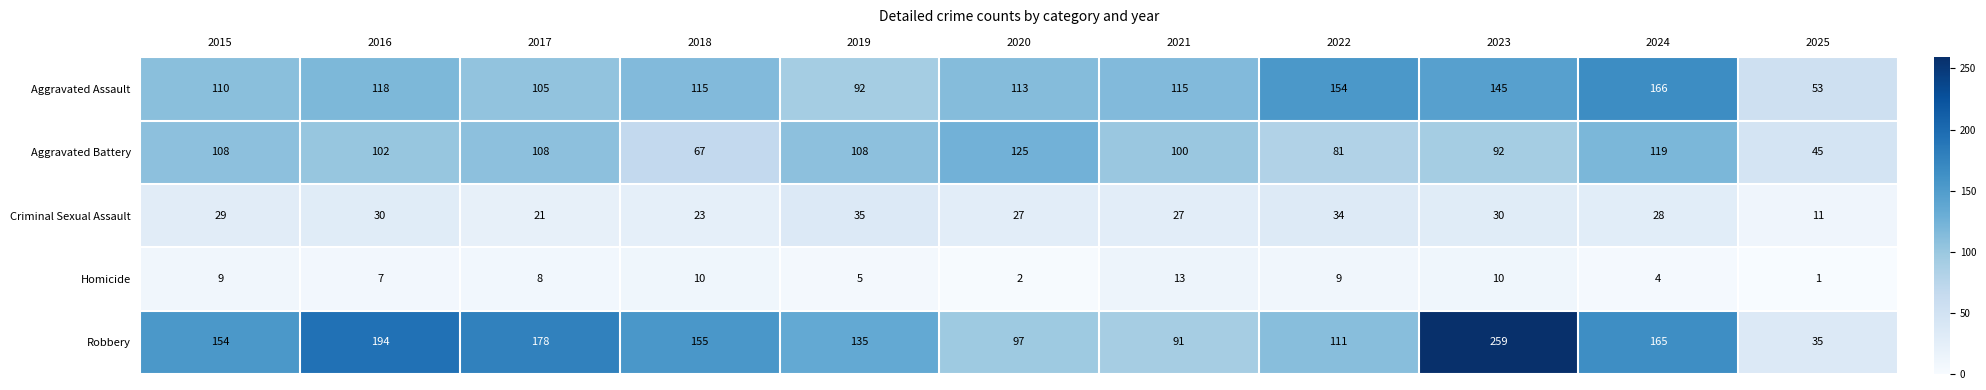

What is the sum of the Aggravated Assault values at 2025 and 2015?

163